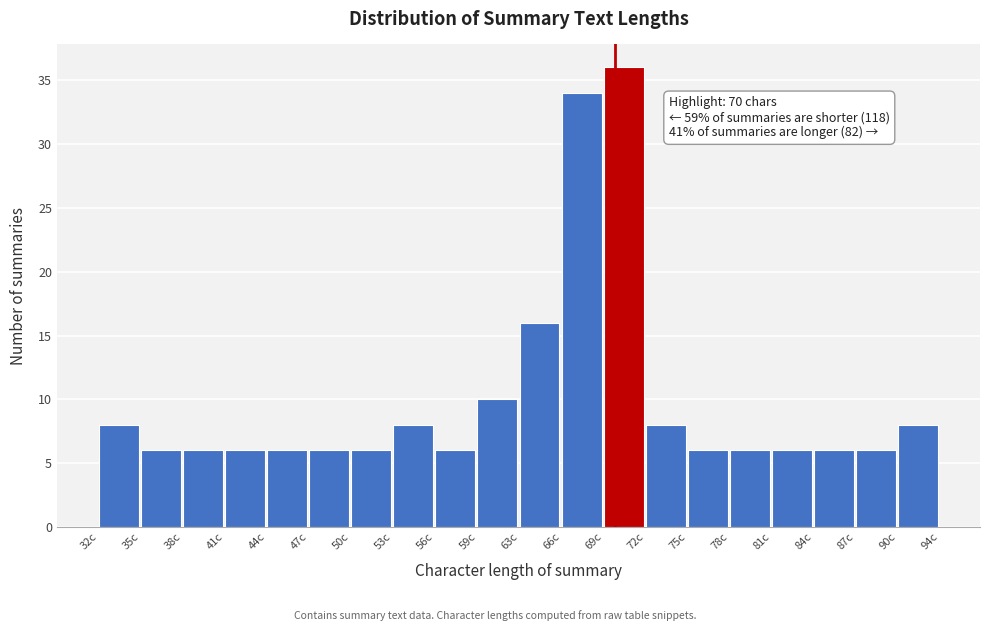

Reading left to right, transcribe all the data shown in this chart.

8	6	6	6	6	6	6	8	6	10	16	34	36	8	6	6	6	6	6	8